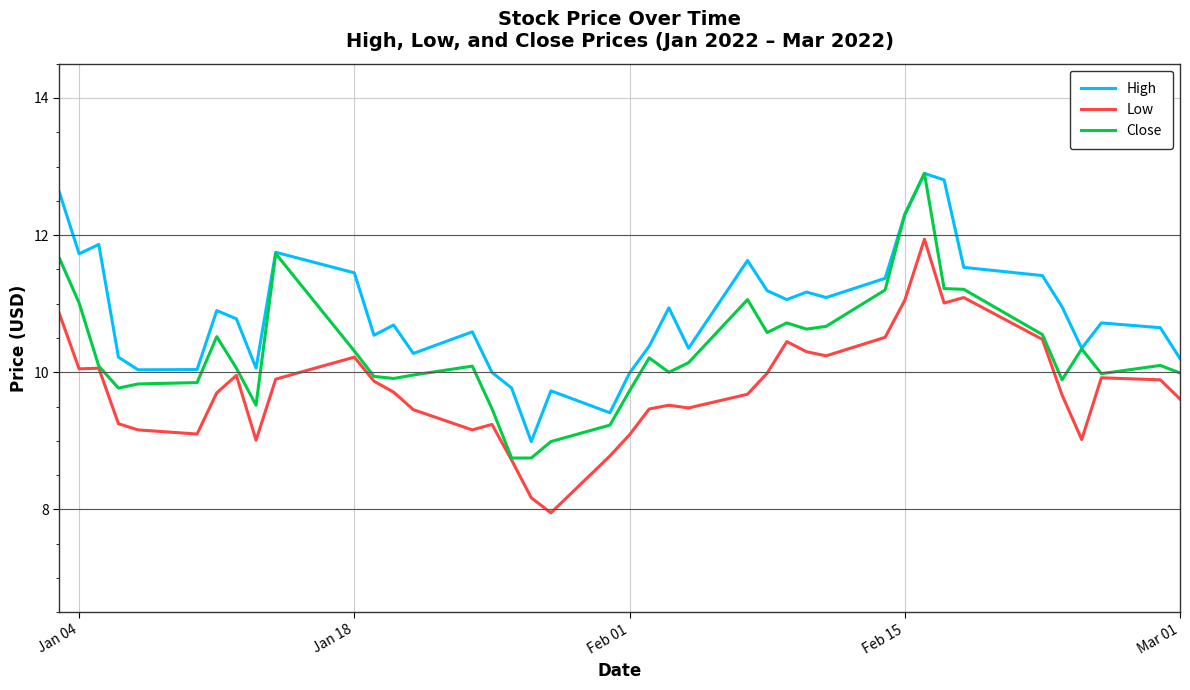

What is the maximum value for Low?

11.9